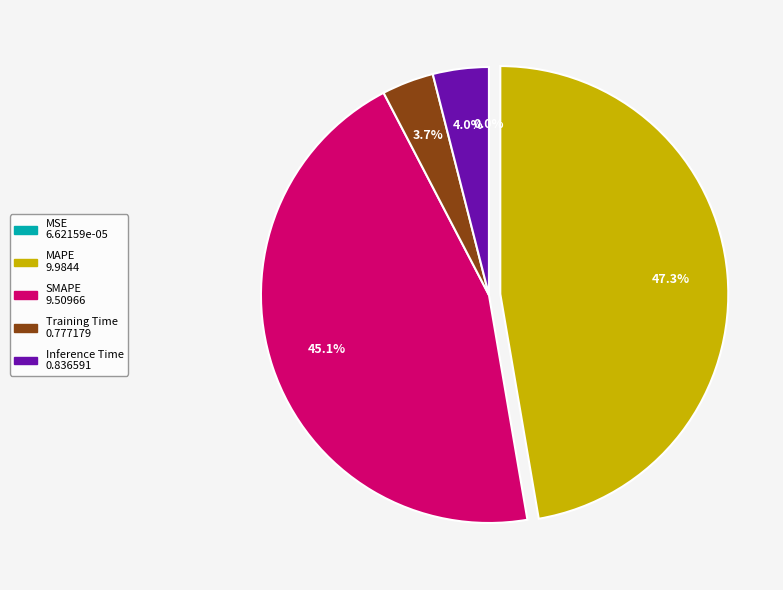

Is Training Time the majority of the pie?

No